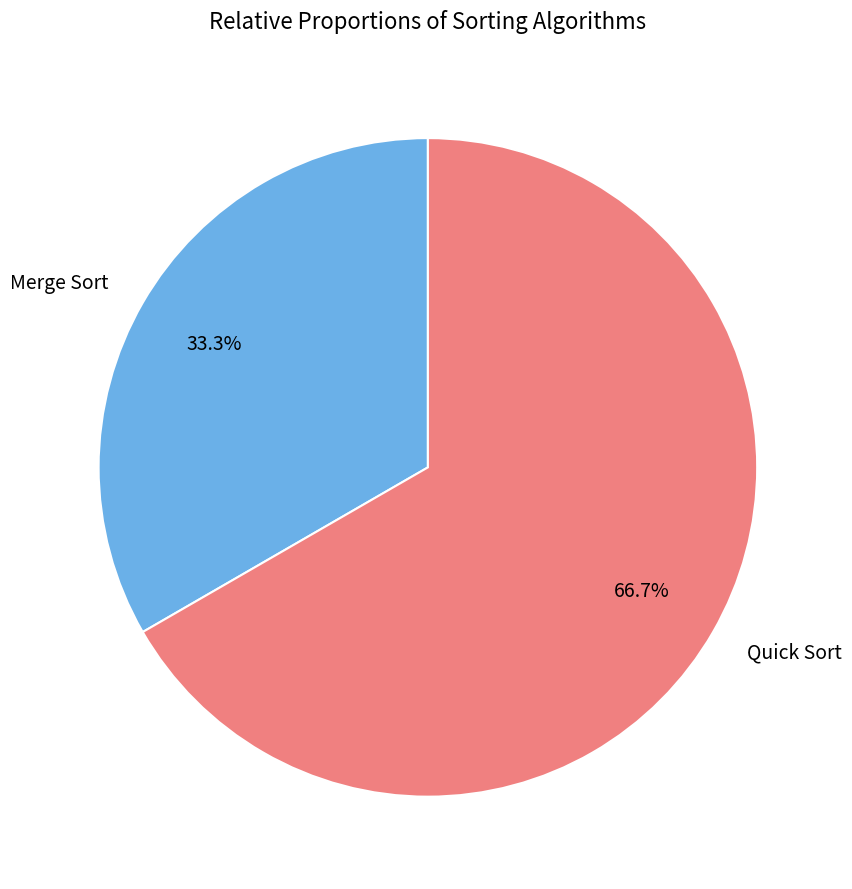

To the nearest percent, what is the combined percentage of Merge Sort and Quick Sort?

100%